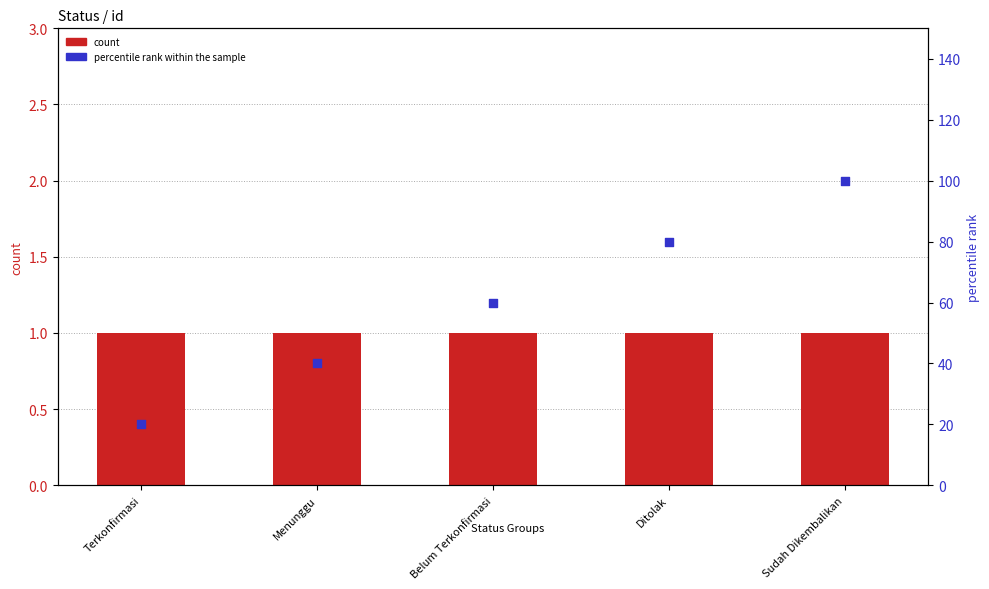

Which series has the largest total across all categories?

percentile rank within the sample